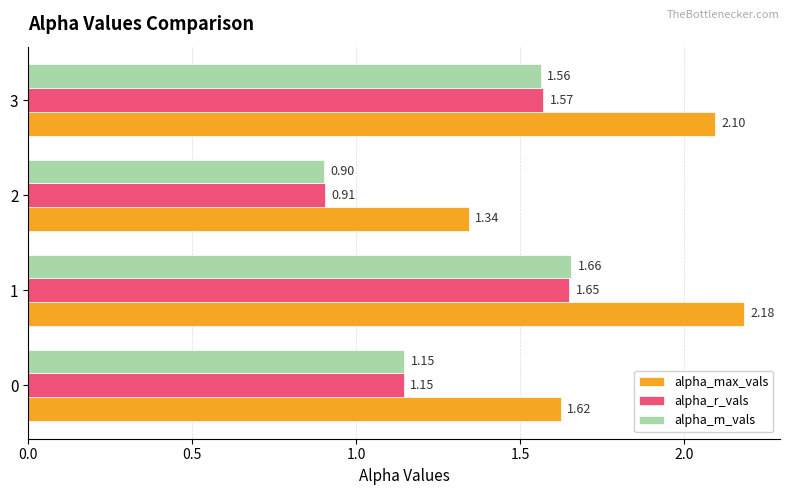

Which series has the largest total across all categories?

alpha_max_vals